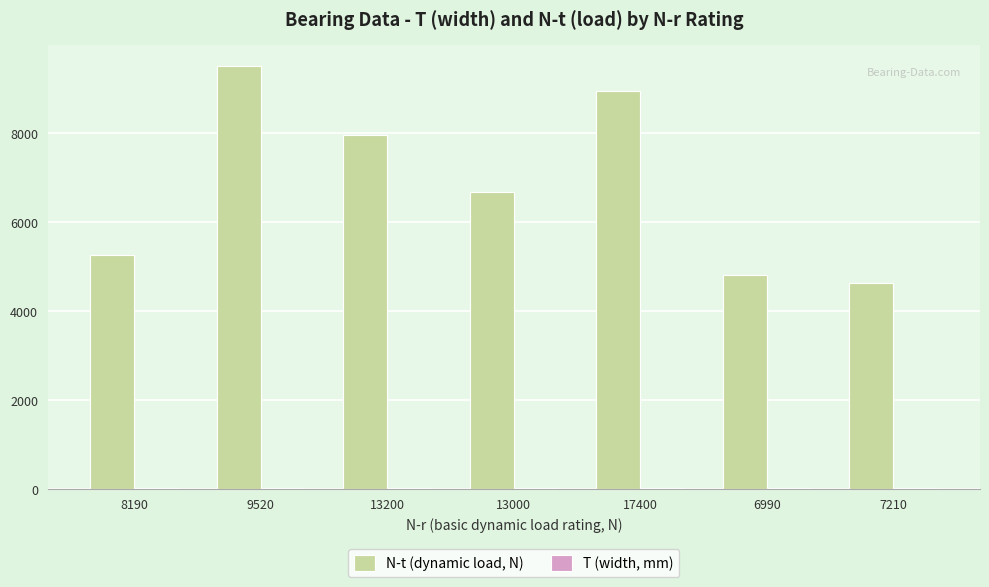

Is it true that N-t (dynamic load, N) equals 7865.8 at 7210?

False